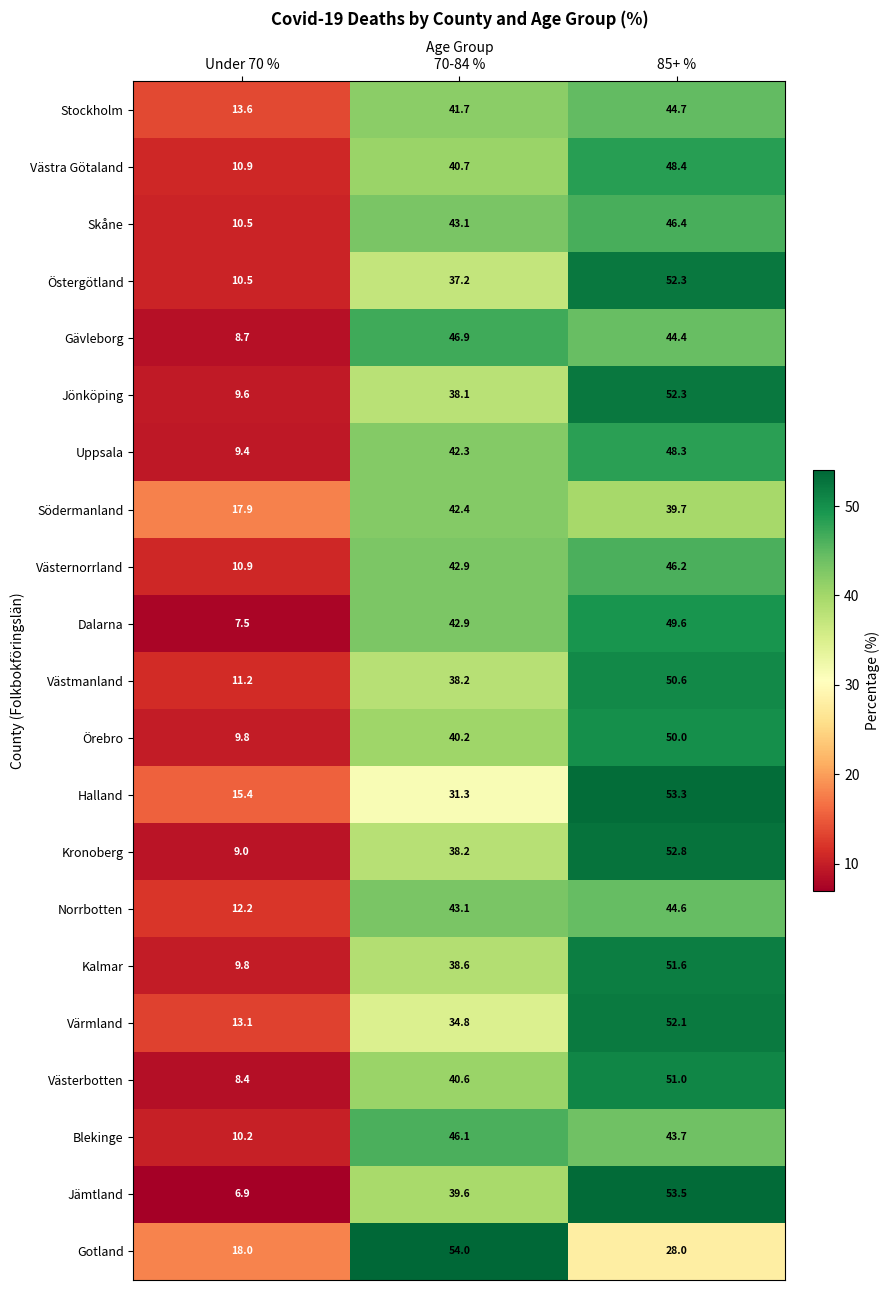

At which category is the sum across all series the highest?

85+ %